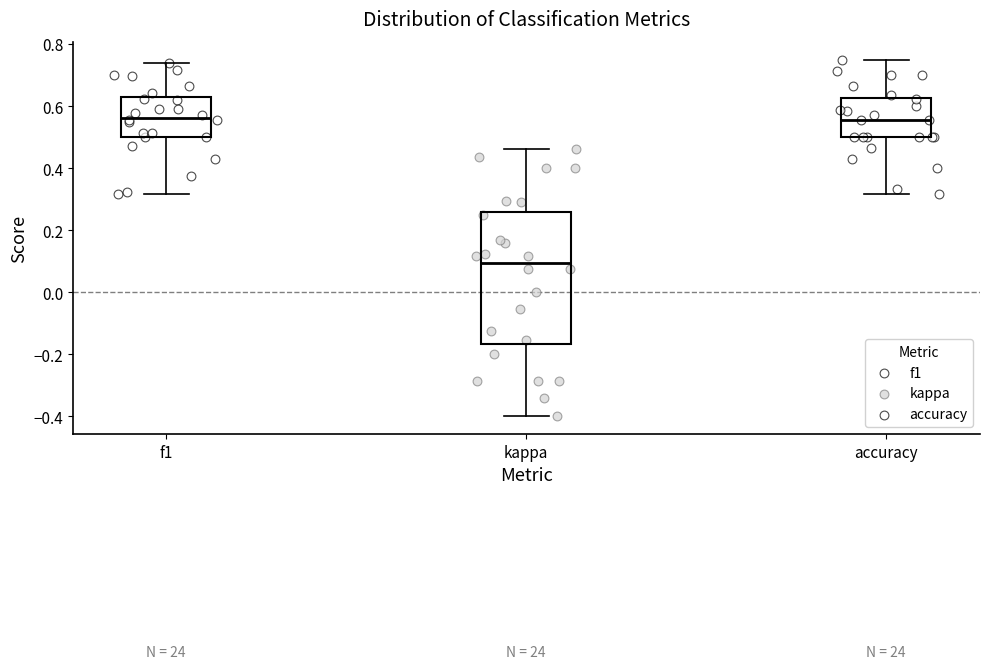

Where does the median line of the box for accuracy sit on the y-axis? The values are not printed on the chart, so give them approximately, as read against the axis.

0.56